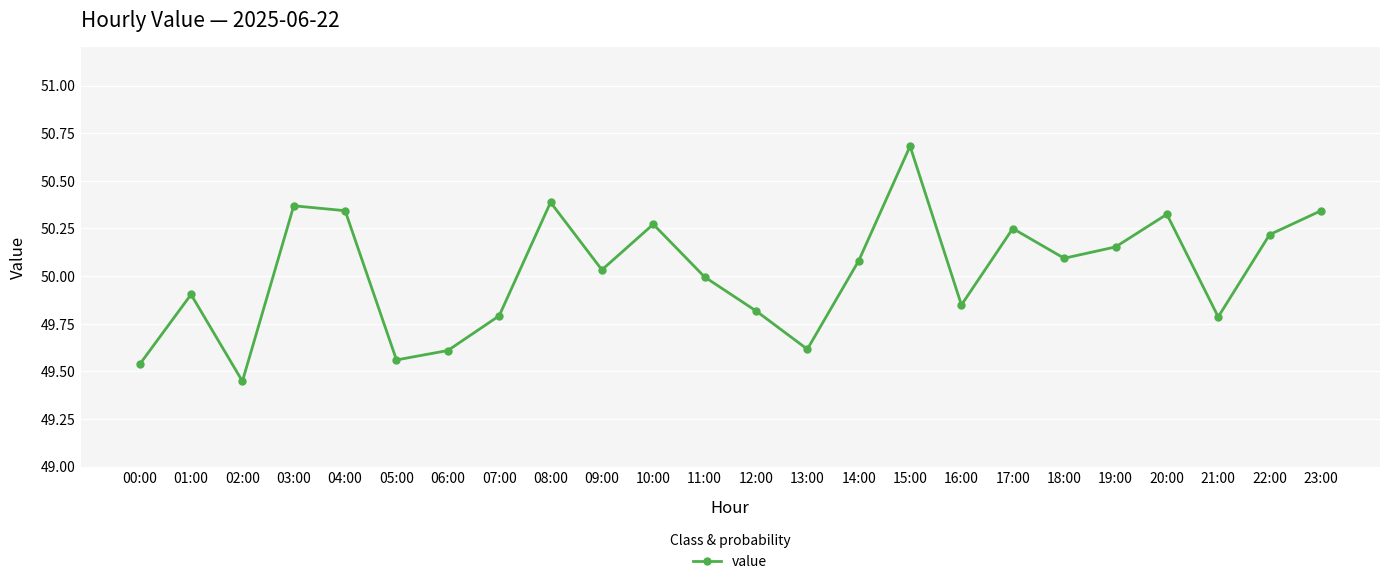

Is it true that the value at 11:00 is 77.5?

False